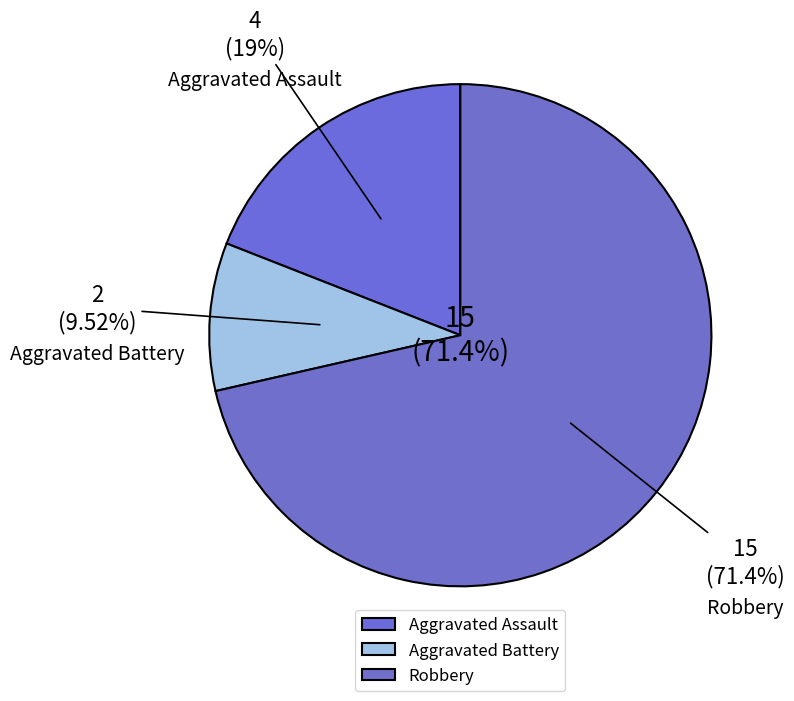

To the nearest percent, what portion does Aggravated Battery represent?

10%